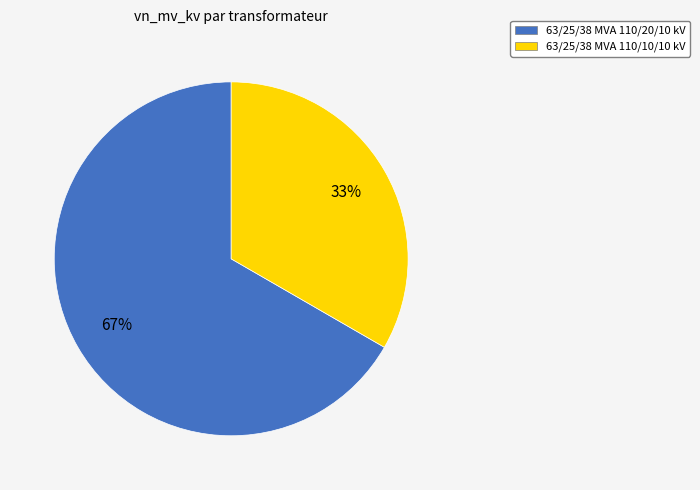

What is the ratio of the value at 63/25/38 MVA 110/10/10 kV to the value at 63/25/38 MVA 110/20/10 kV?

0.5